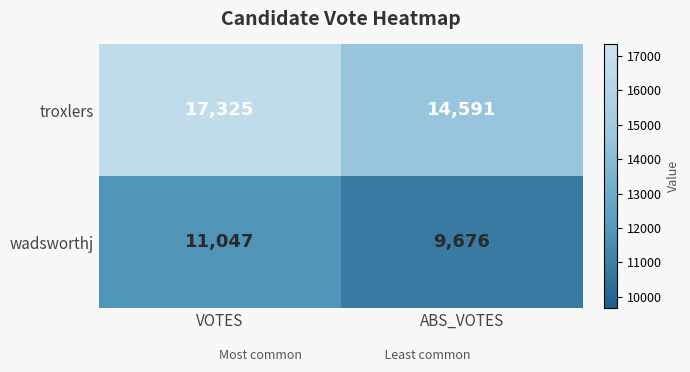

The value of wadsworthj at ABS_VOTES is 15591. True or false?

False